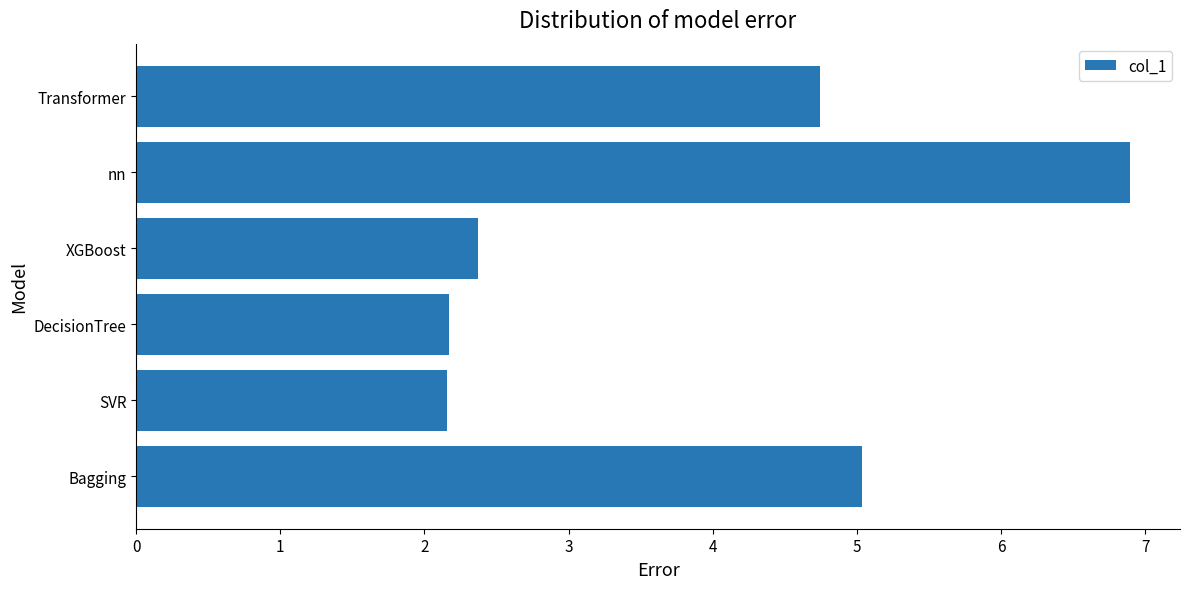

What is the average value?

3.9